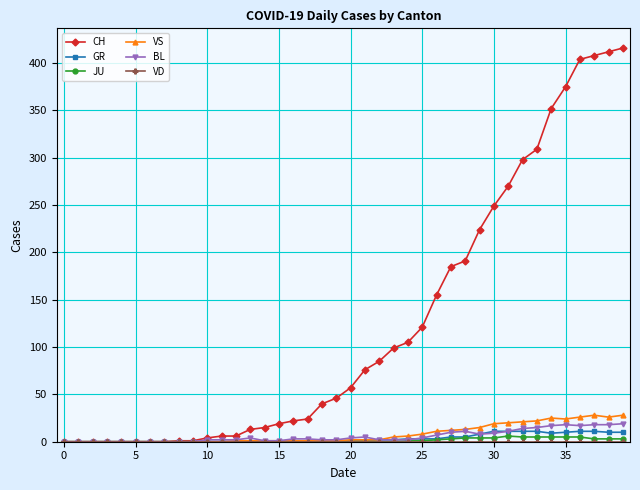

At how many categories does at least one series exceed 63?

19